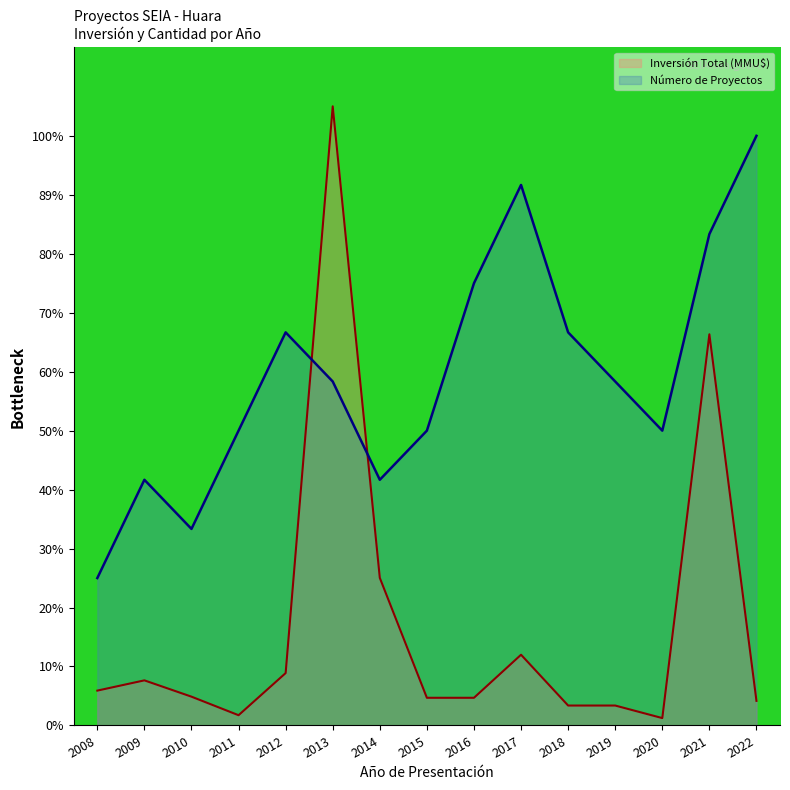

At which category does Número de Proyectos reach its first local peak?

2009